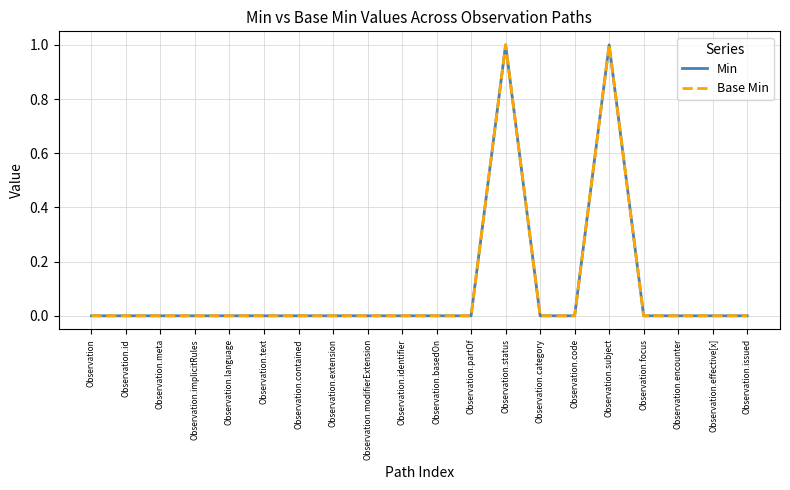

Does the chart display data point markers on the line(s)?

No